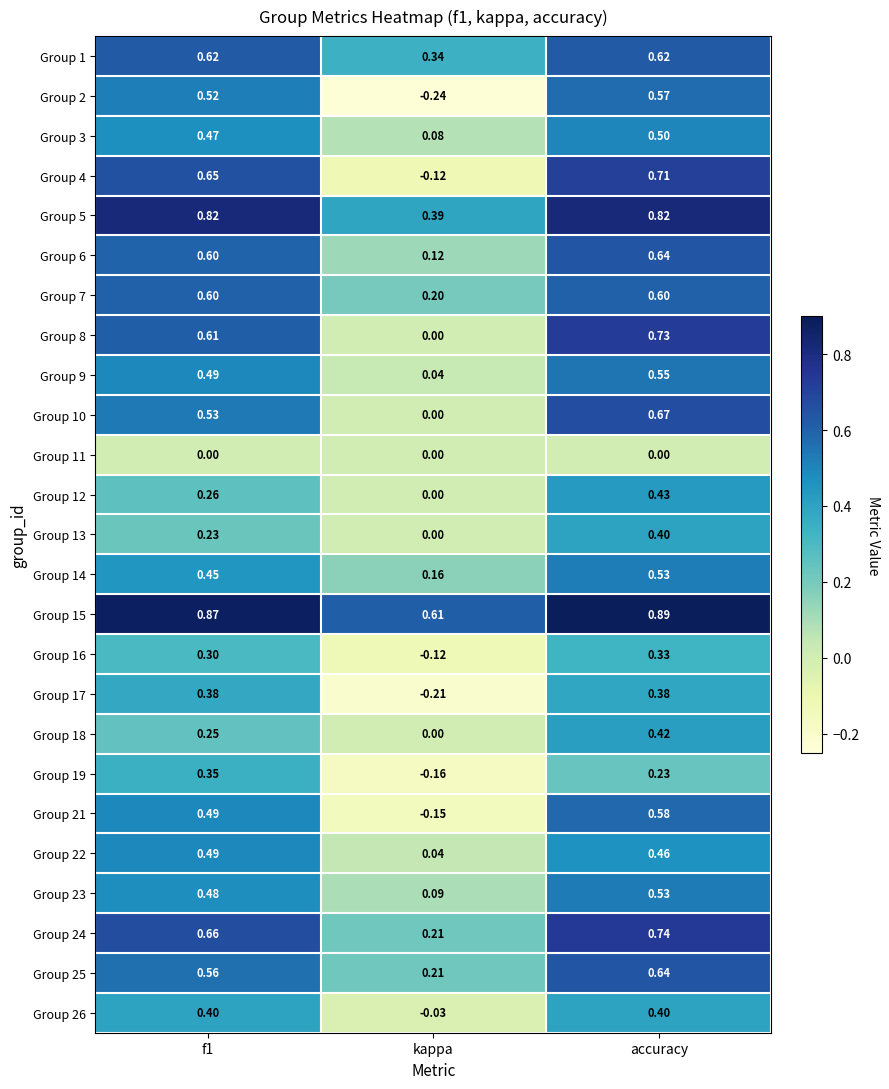

Where is Group 4 nearest to the value 0?

kappa